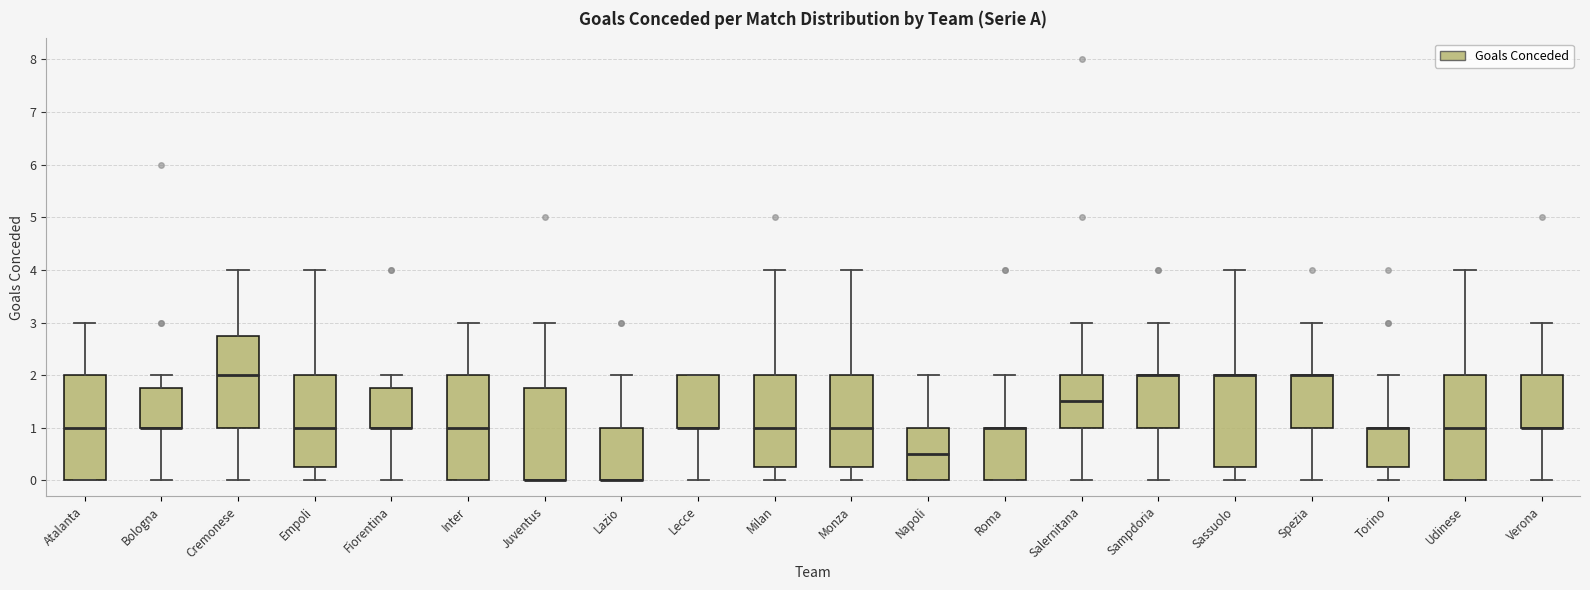

Reading left to right, transcribe this box plot: for each box, give where its median line is, the range the box spans, and where its two whiskers end, as read against the y-axis. The values are not printed on the chart, so give them approximately, as read against the axis.

Atalanta: median 1.0, box 0.0 to 2.0, whiskers 0.0 to 3.0
Bologna: median 1.0 (drawn on the box's lower edge), box 1.0 to 1.8, whiskers 0.0 to 2.0
Cremonese: median 2.0, box 1.0 to 2.8, whiskers 0.0 to 4.0
Empoli: median 1.0, box 0.3 to 2.0, whiskers 0.0 to 4.0
Fiorentina: median 1.0 (drawn on the box's lower edge), box 1.0 to 1.8, whiskers 0.0 to 2.0
Inter: median 1.0, box 0.0 to 2.0, whiskers 0.0 to 3.0
Juventus: median 0.0 (drawn on the box's lower edge), box 0.0 to 1.8, whiskers 0.0 to 3.0
Lazio: median 0.0 (drawn on the box's lower edge), box 0.0 to 1.0, whiskers 0.0 to 2.0
Lecce: median 1.0 (drawn on the box's lower edge), box 1.0 to 2.0, whiskers 0.0 to 2.0
Milan: median 1.0, box 0.3 to 2.0, whiskers 0.0 to 4.0
Monza: median 1.0, box 0.3 to 2.0, whiskers 0.0 to 4.0
Napoli: median 0.5, box 0.0 to 1.0, whiskers 0.0 to 2.0
Roma: median 1.0 (drawn on the box's upper edge), box 0.0 to 1.0, whiskers 0.0 to 2.0
Salernitana: median 1.5, box 1.0 to 2.0, whiskers 0.0 to 3.0
Sampdoria: median 2.0 (drawn on the box's upper edge), box 1.0 to 2.0, whiskers 0.0 to 3.0
Sassuolo: median 2.0 (drawn on the box's upper edge), box 0.3 to 2.0, whiskers 0.0 to 4.0
Spezia: median 2.0 (drawn on the box's upper edge), box 1.0 to 2.0, whiskers 0.0 to 3.0
Torino: median 1.0 (drawn on the box's upper edge), box 0.3 to 1.0, whiskers 0.0 to 2.0
Udinese: median 1.0, box 0.0 to 2.0, whiskers 0.0 to 4.0
Verona: median 1.0 (drawn on the box's lower edge), box 1.0 to 2.0, whiskers 0.0 to 3.0